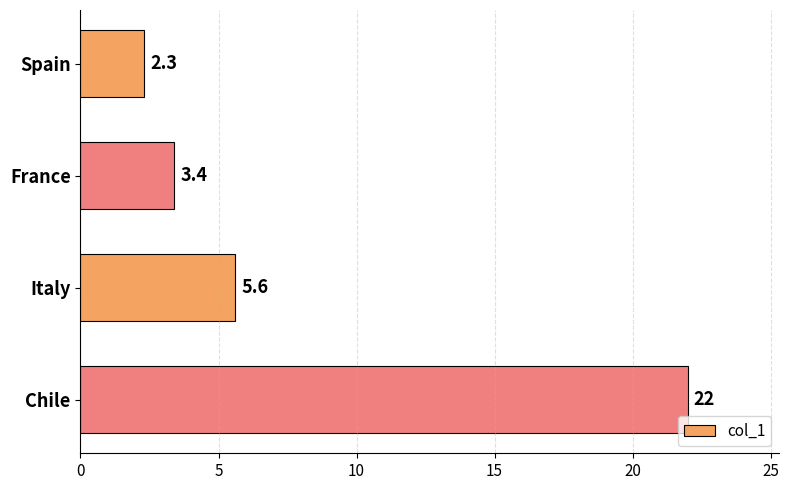

Rank the categories by value from highest to lowest.

Chile, Italy, France, Spain